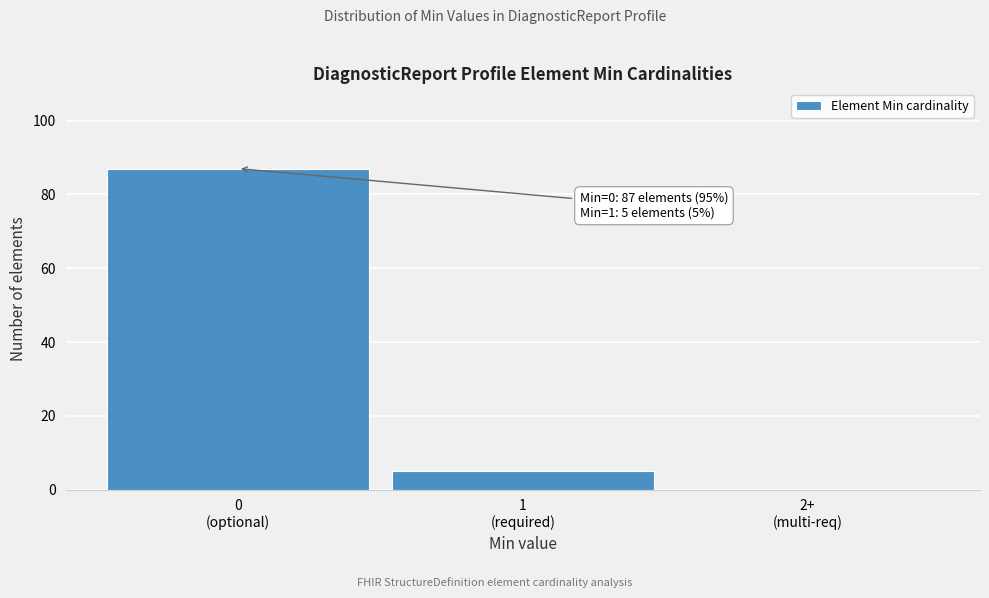

What is the maximum value shown in the chart?

87